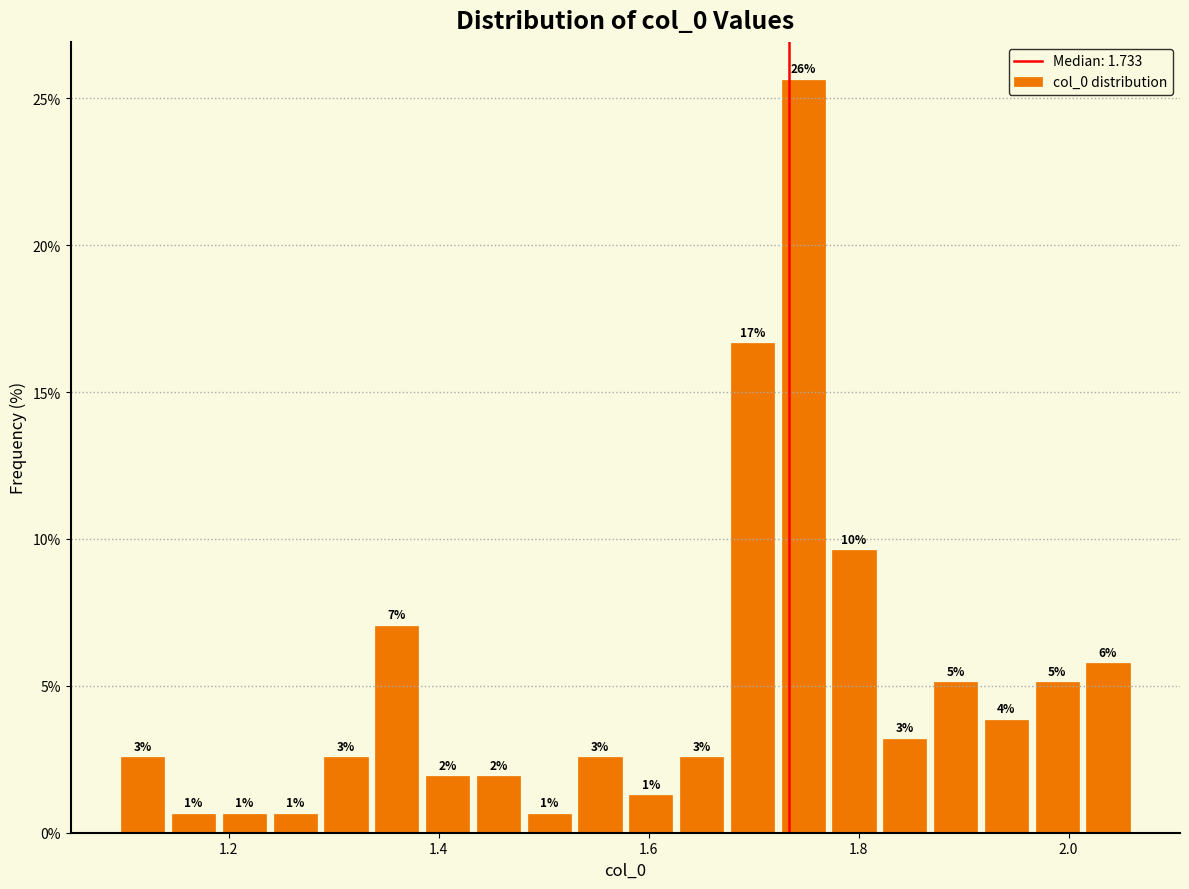

Around what value on the x-axis is the tallest bar? Give the approximate position of its centre, as read against the axis.

1.74